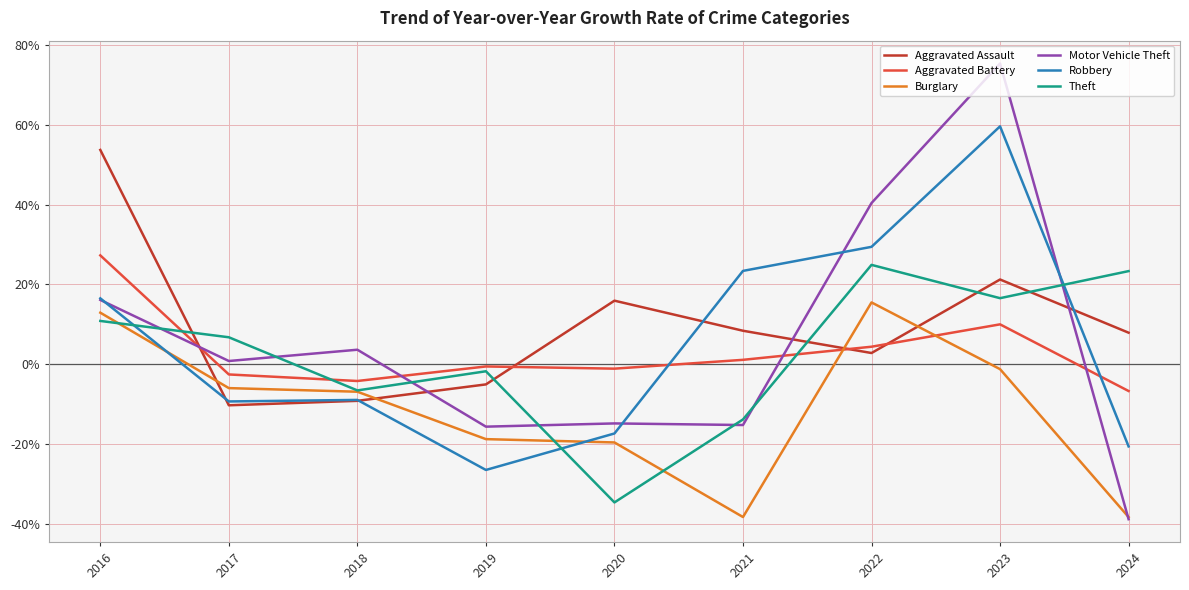

Which series has the largest range (max minus min)?

Motor Vehicle Theft